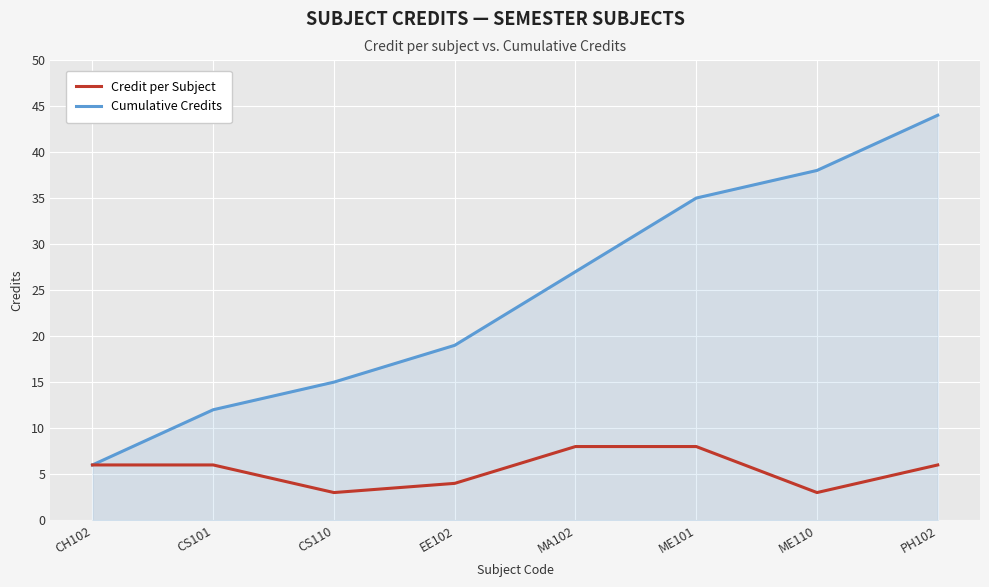

How many lines are shown in the chart?

2